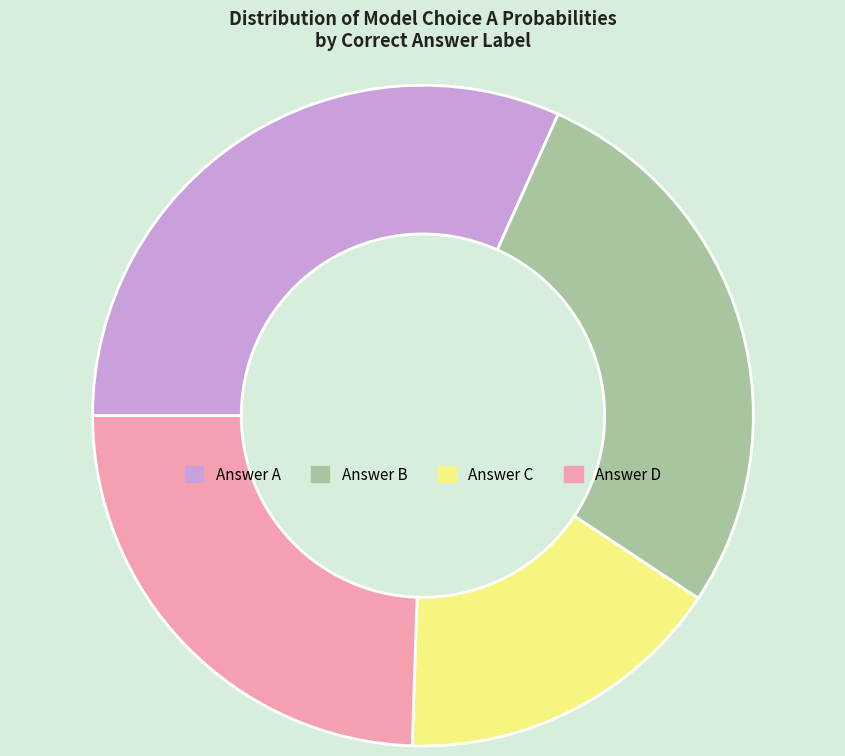

Is there a majority slice in this chart?

No